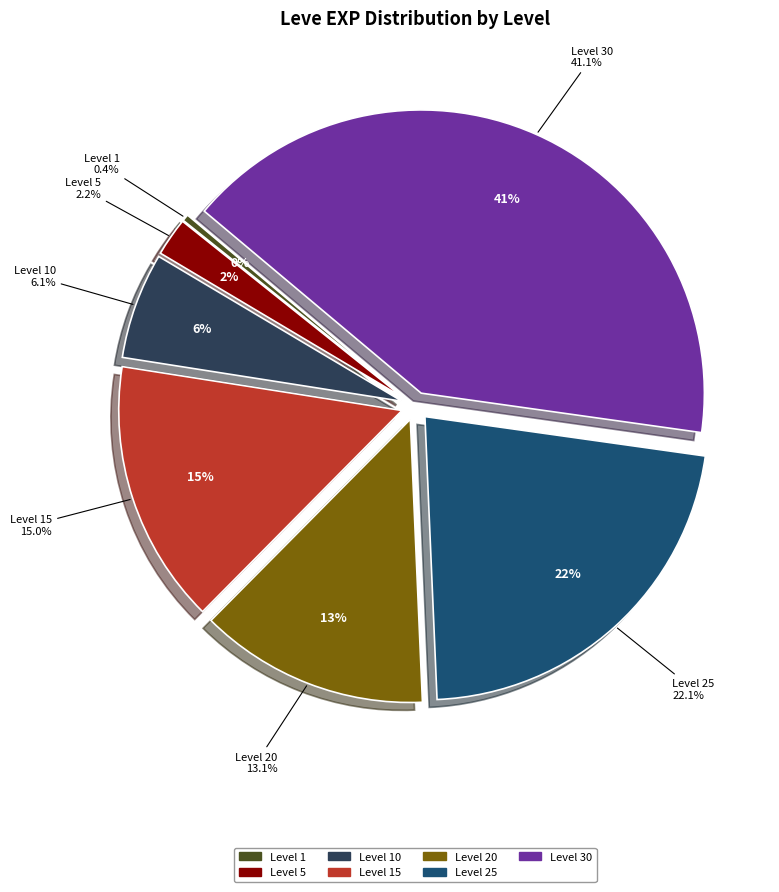

Which slice is the smallest?

Level 1